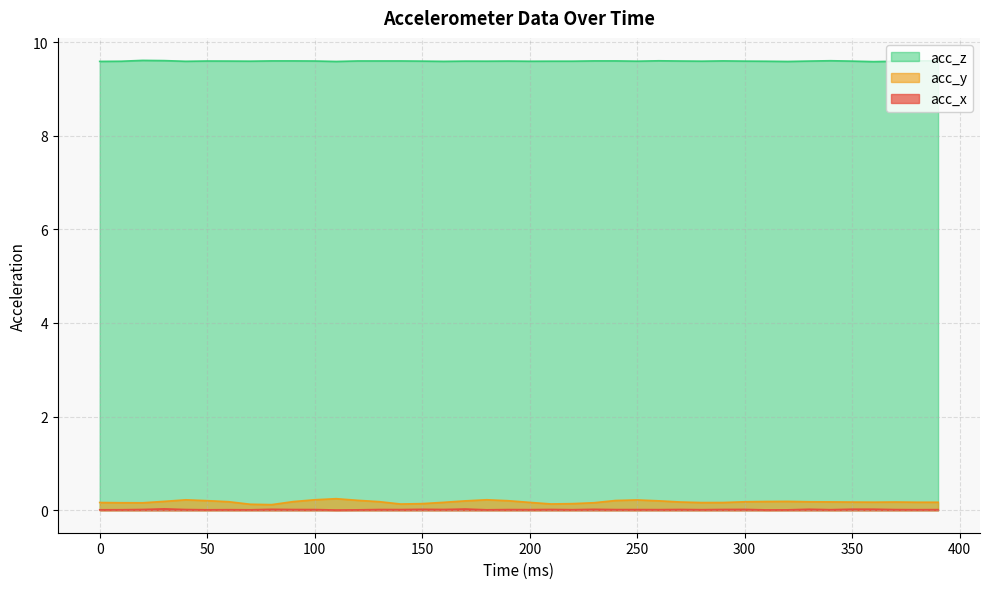

What are all the series names shown in the legend?

acc_z, acc_y, acc_x